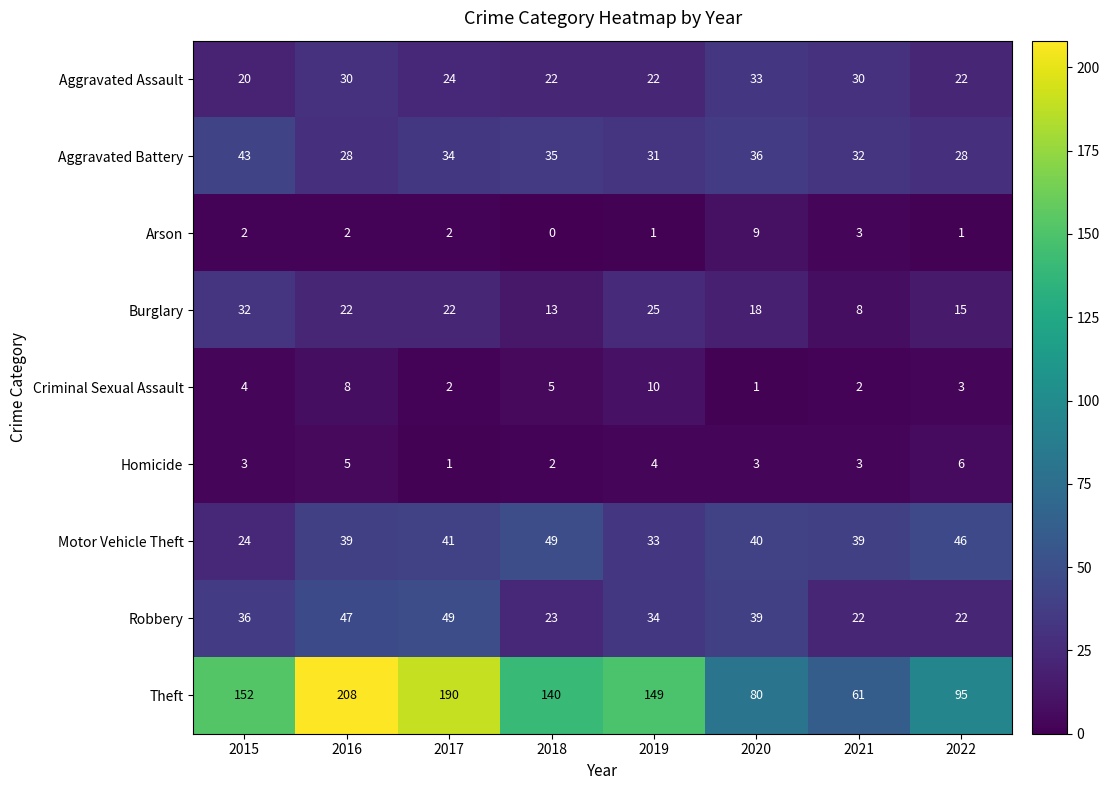

Which series has the largest total across all categories?

Theft